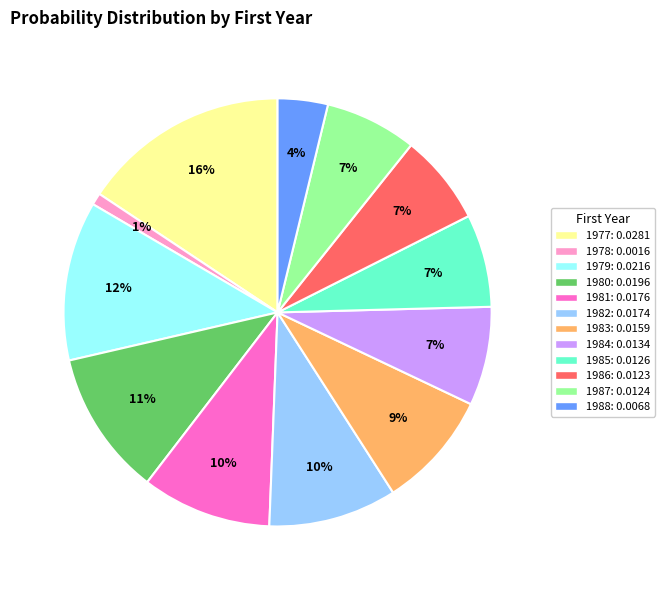

To the nearest percent, what percentage of the pie is 1982?

10%